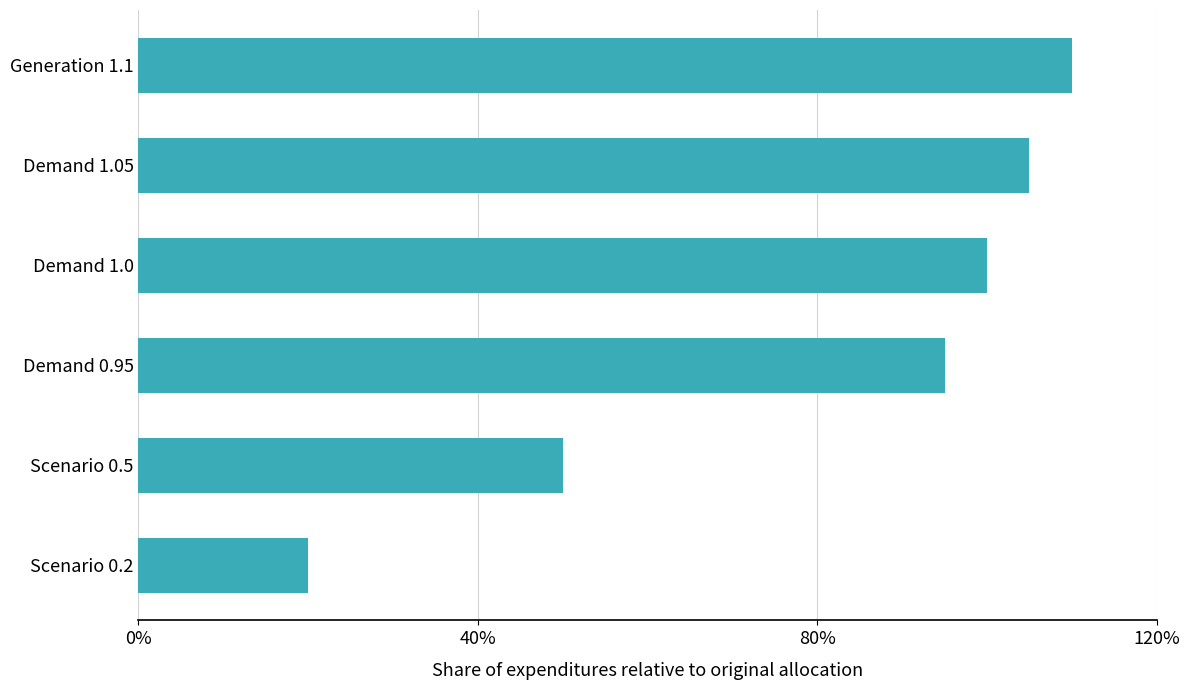

What is the greatest value displayed?

1.1